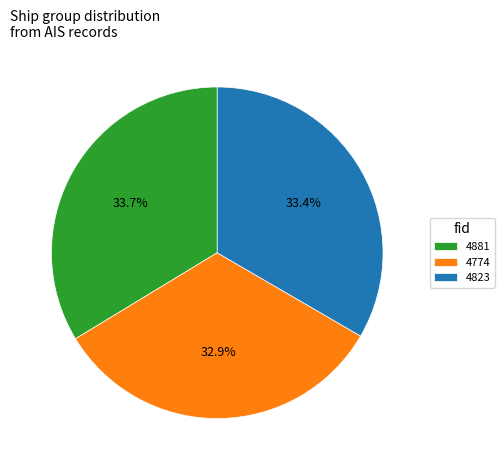

What portion of the pie excludes 4881?

66.3%